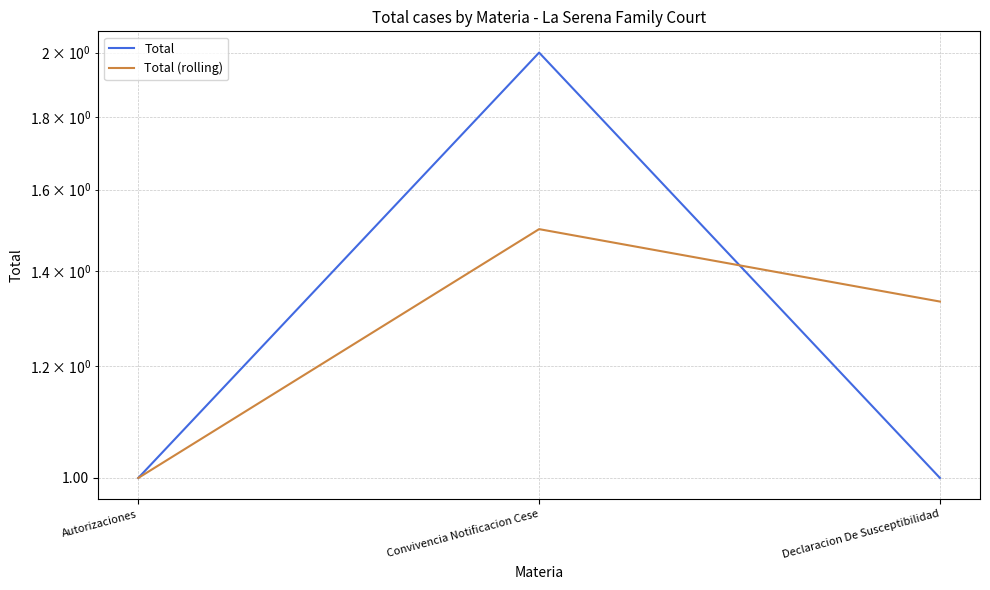

Reading right to left, what are all the values shown in this chart?

Total: Declaracion De Susceptibilidad=1.0	Convivencia Notificacion Cese=2.0	Autorizaciones=1.0
Total (rolling): Declaracion De Susceptibilidad=1.3	Convivencia Notificacion Cese=1.5	Autorizaciones=1.0